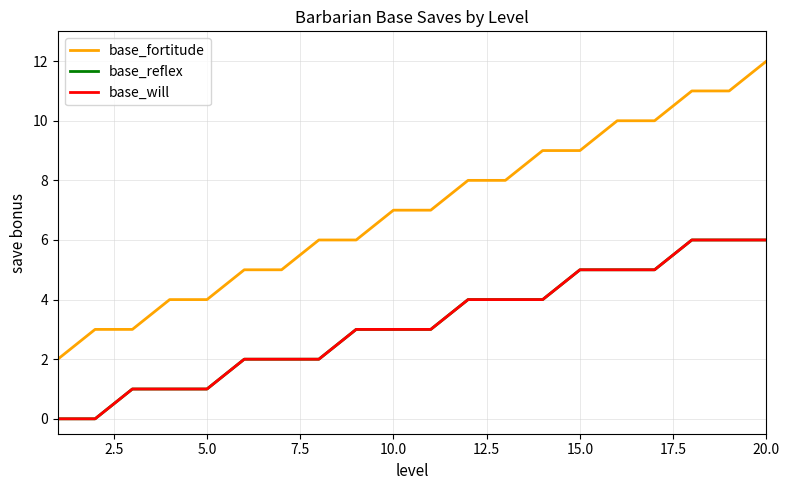

Is this an area chart (filled region under the line)?

No